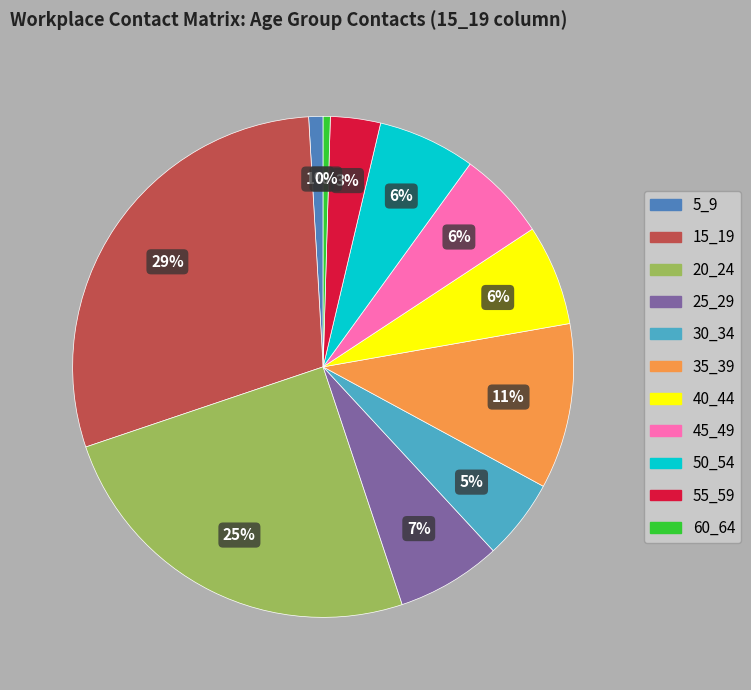

Is 25_29 the majority of the pie?

No